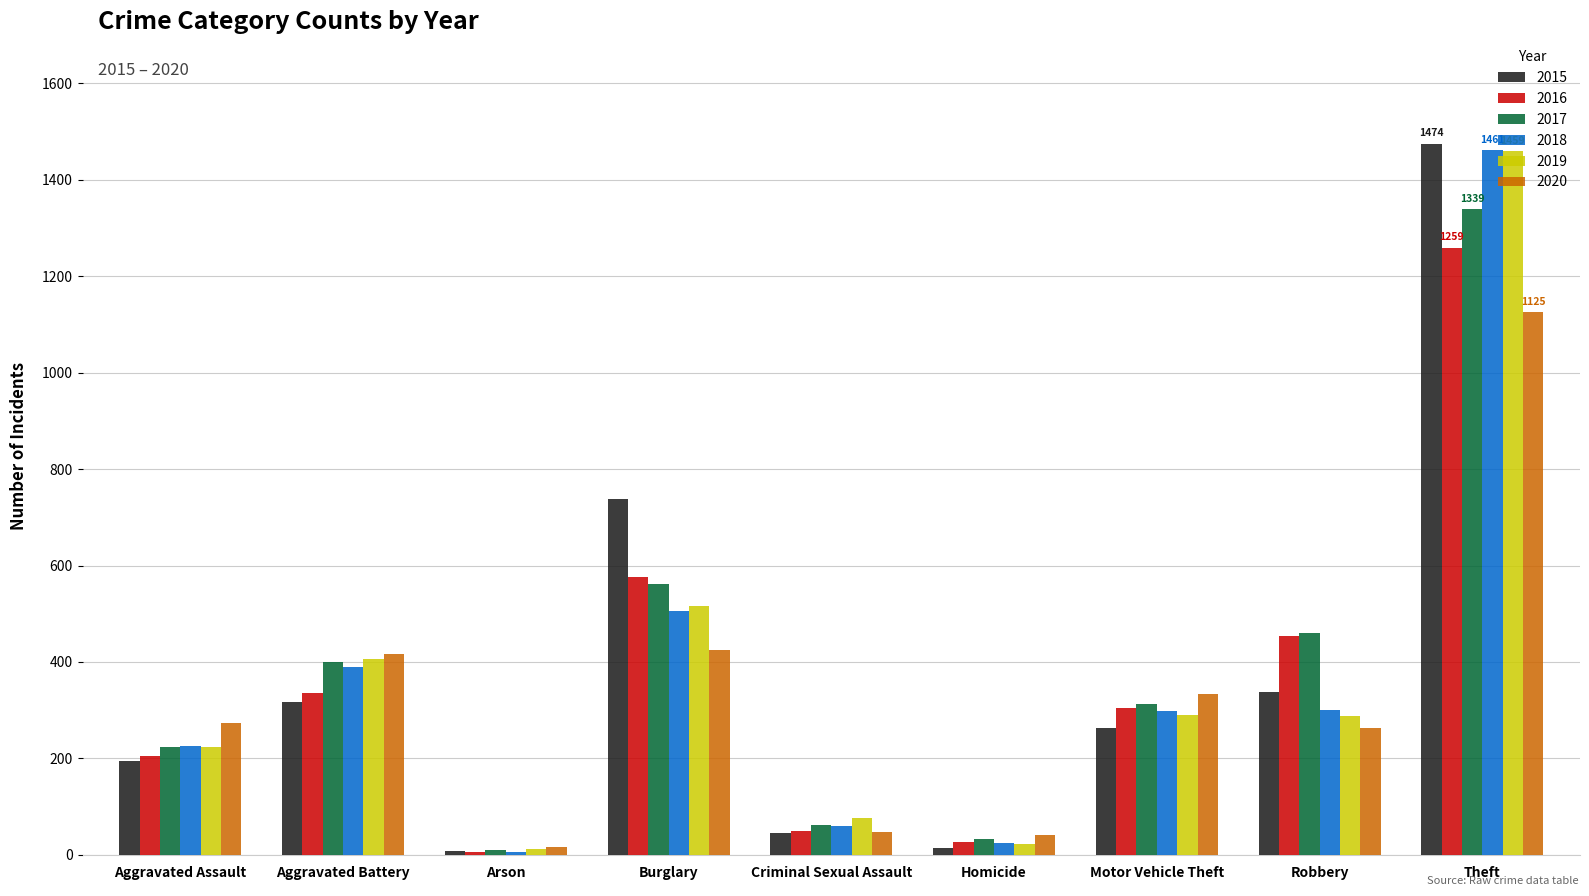

The 2015 series shows 553 at Aggravated Battery. True or false?

False